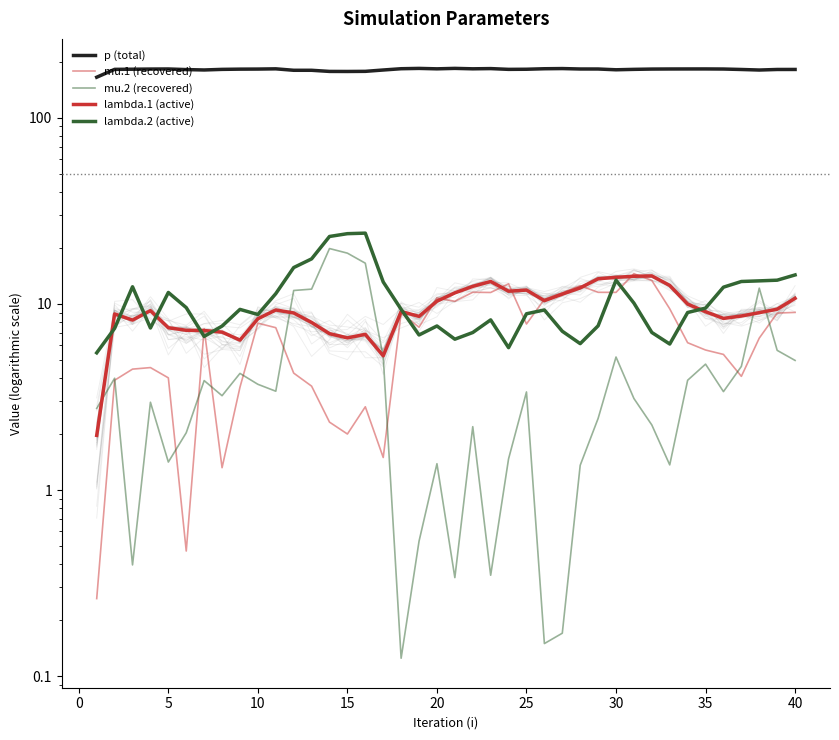

True or false: p (total) has more than 1 interior local peaks.

True